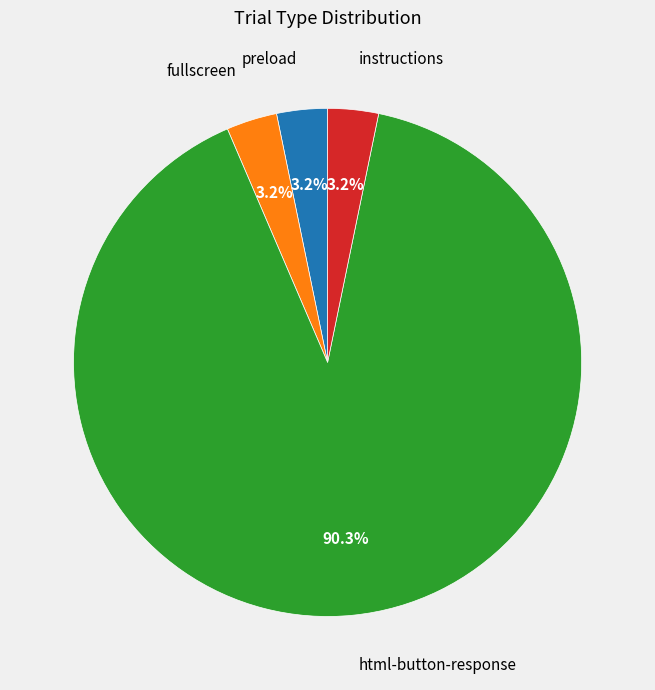

To the nearest percent, what percentage of the pie is fullscreen?

3%